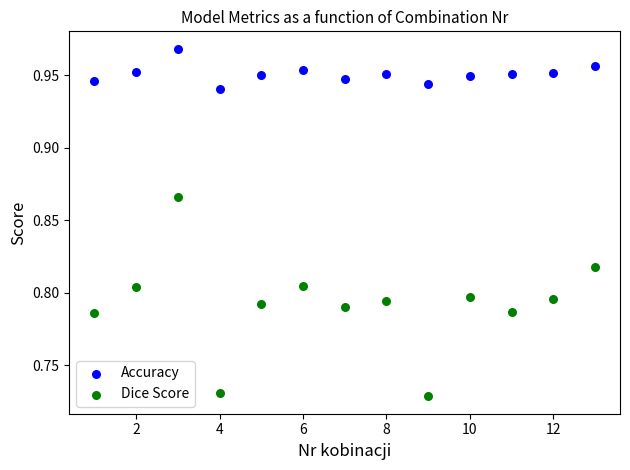

Which series has the largest Y range (max minus min)?

Dice Score